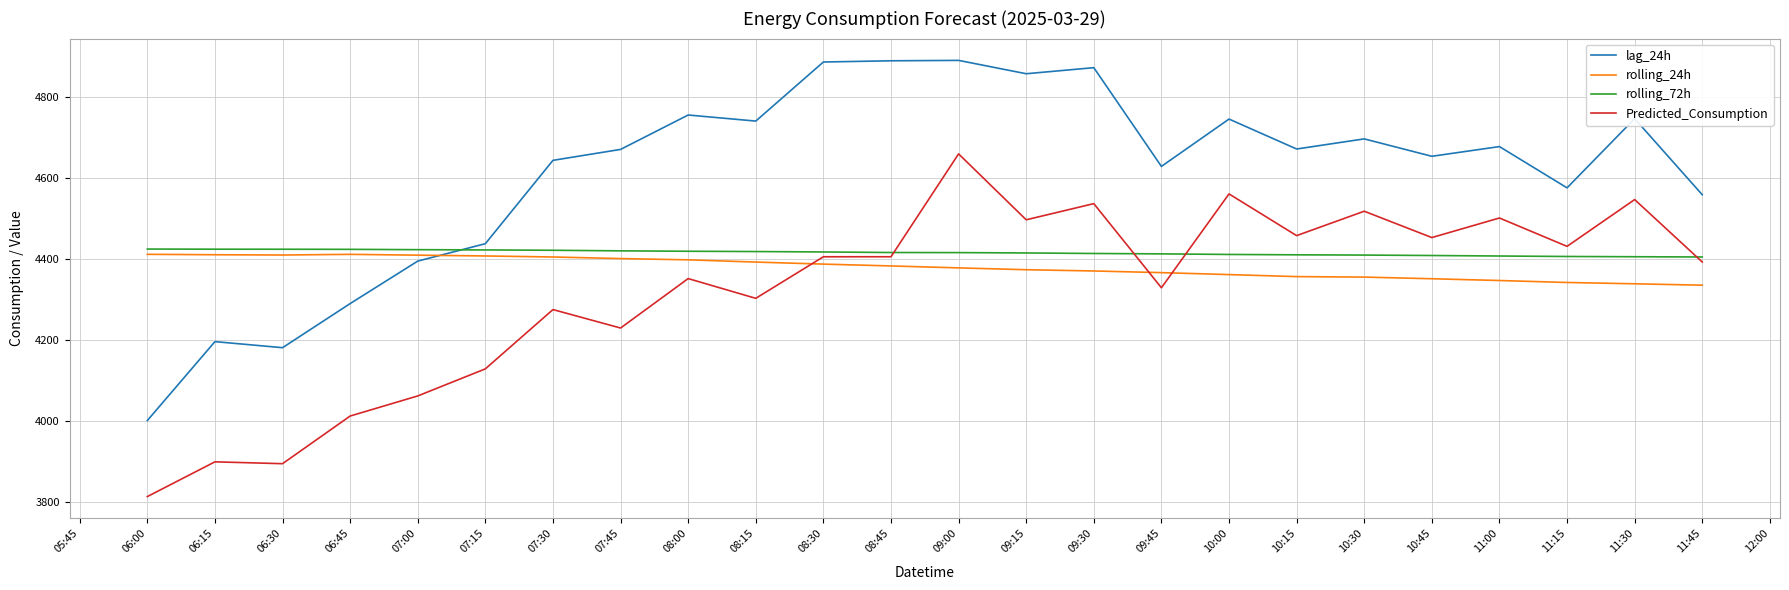

Where is Predicted_Consumption nearest to the value 4236?

07:45